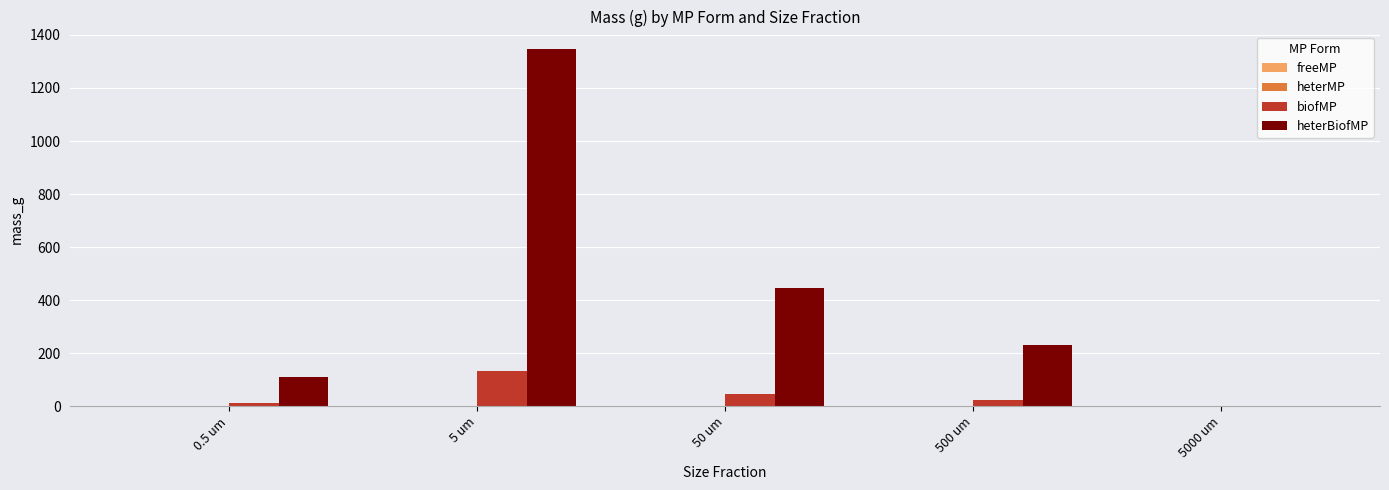

What is the sum of all heterBiofMP values?

2133.1